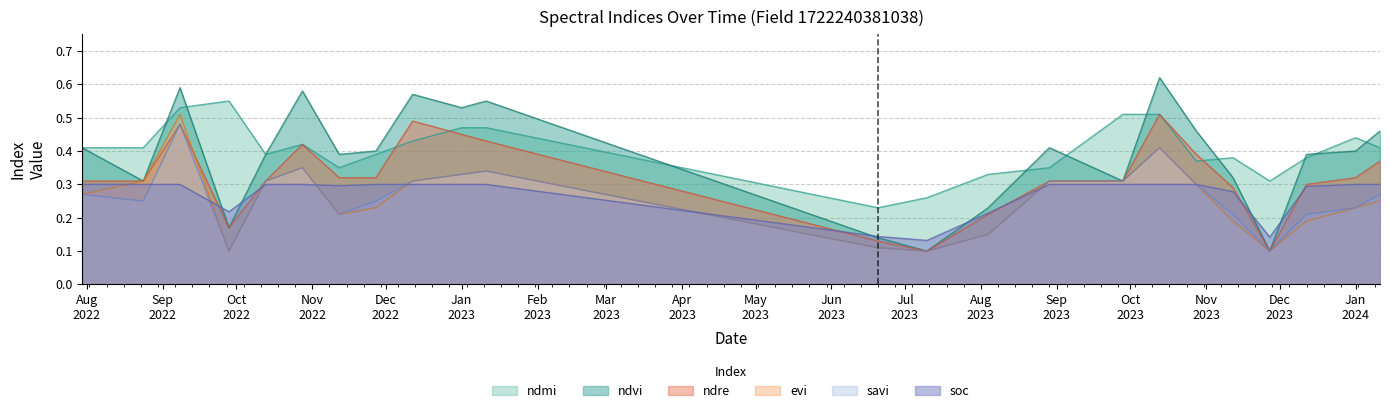

What is the difference between the highest and lowest values at 28-10-2022?

0.3